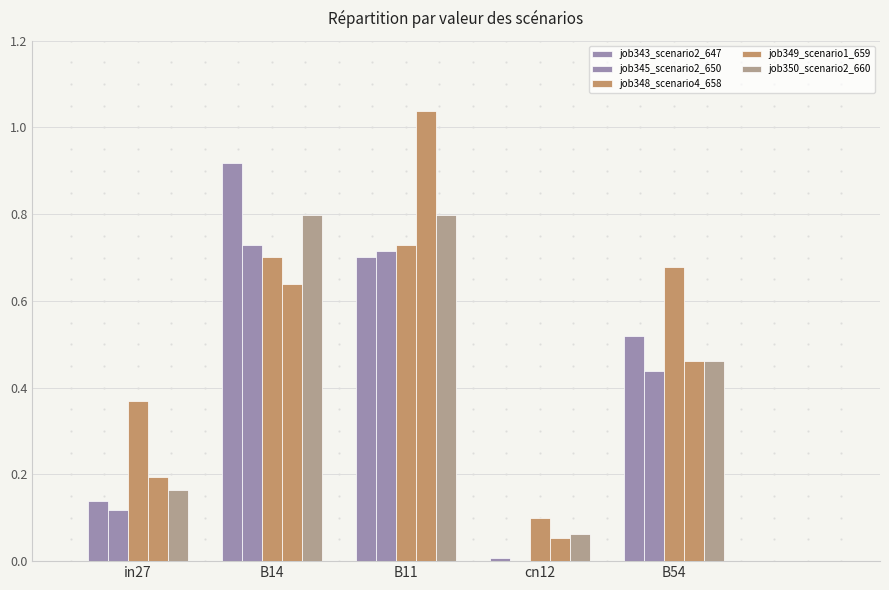

Is it true that job343_scenario2_647 equals 0.9 at B54?

False